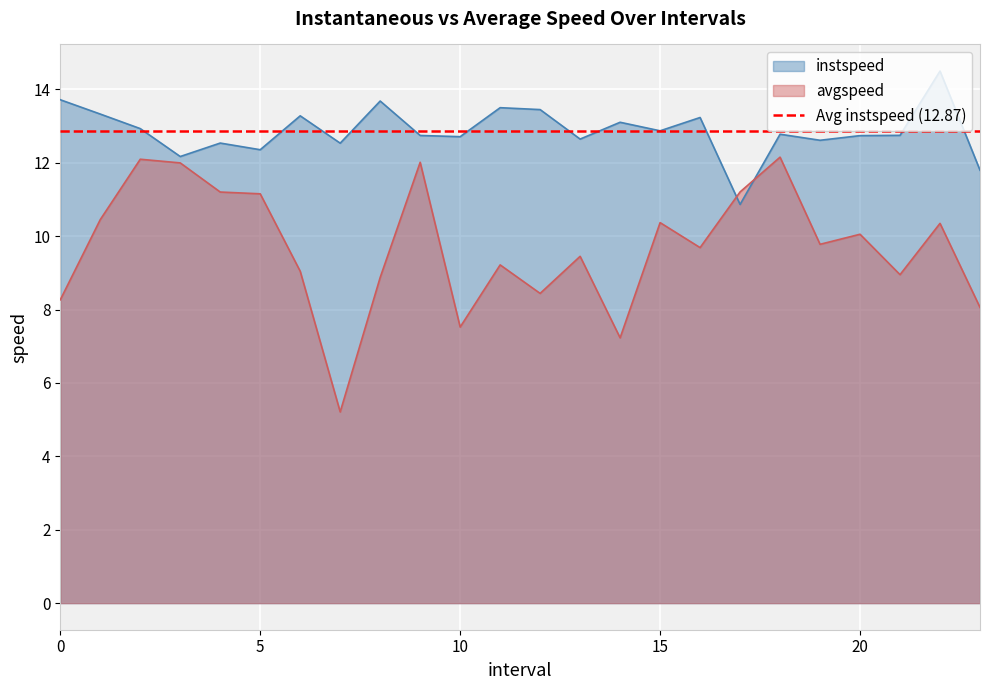

At which category does instspeed reach its first local peak?

4